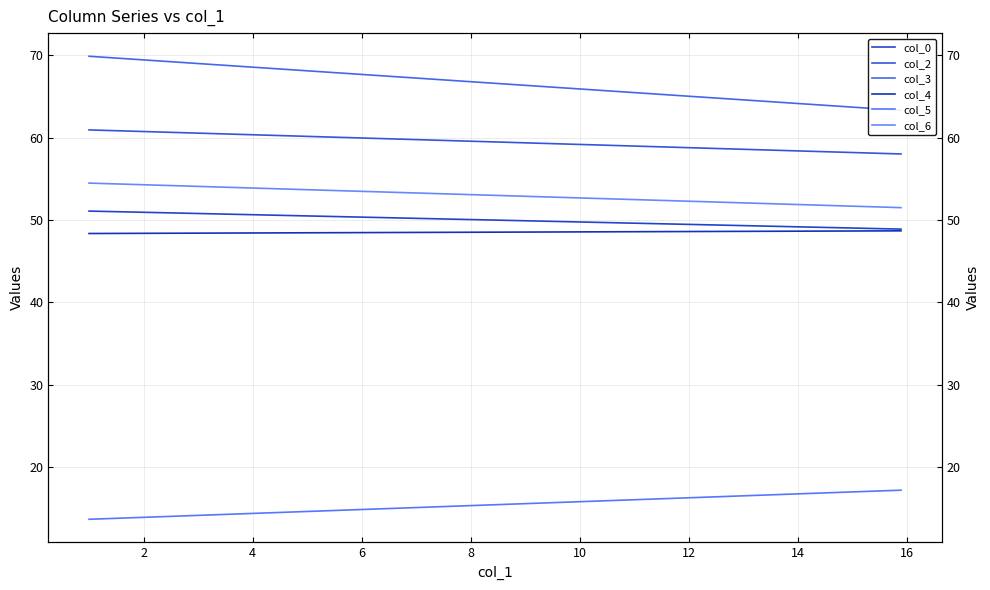

How many lines are shown in the chart?

6